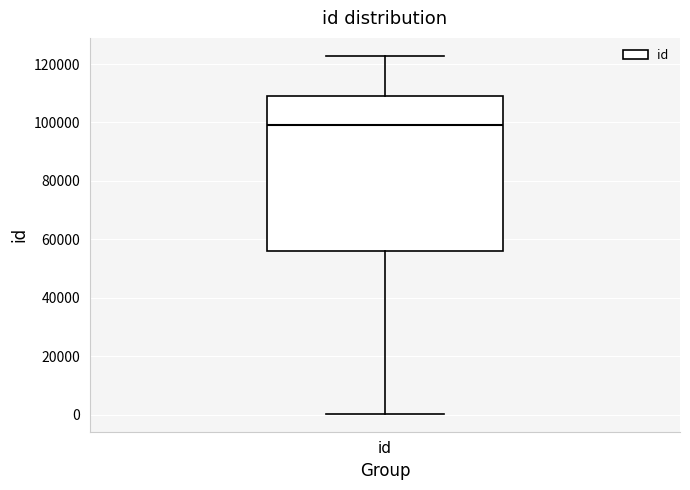

Read this box plot against the y-axis: the position of the median line, the range covered by the box, and the ends of both whiskers. The values are not printed on the chart, so give them approximately, as read against the axis.

median 98000, box 56000 to 110000, whiskers 0 to 122000